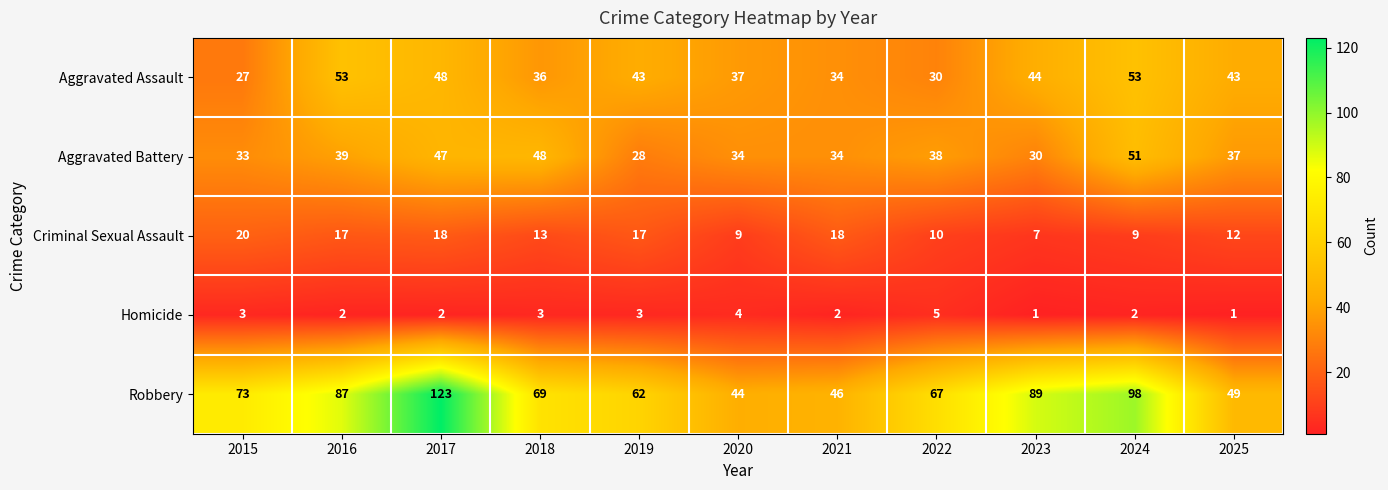

What is the difference between the maximum and second lowest values in the Aggravated Assault series?

23